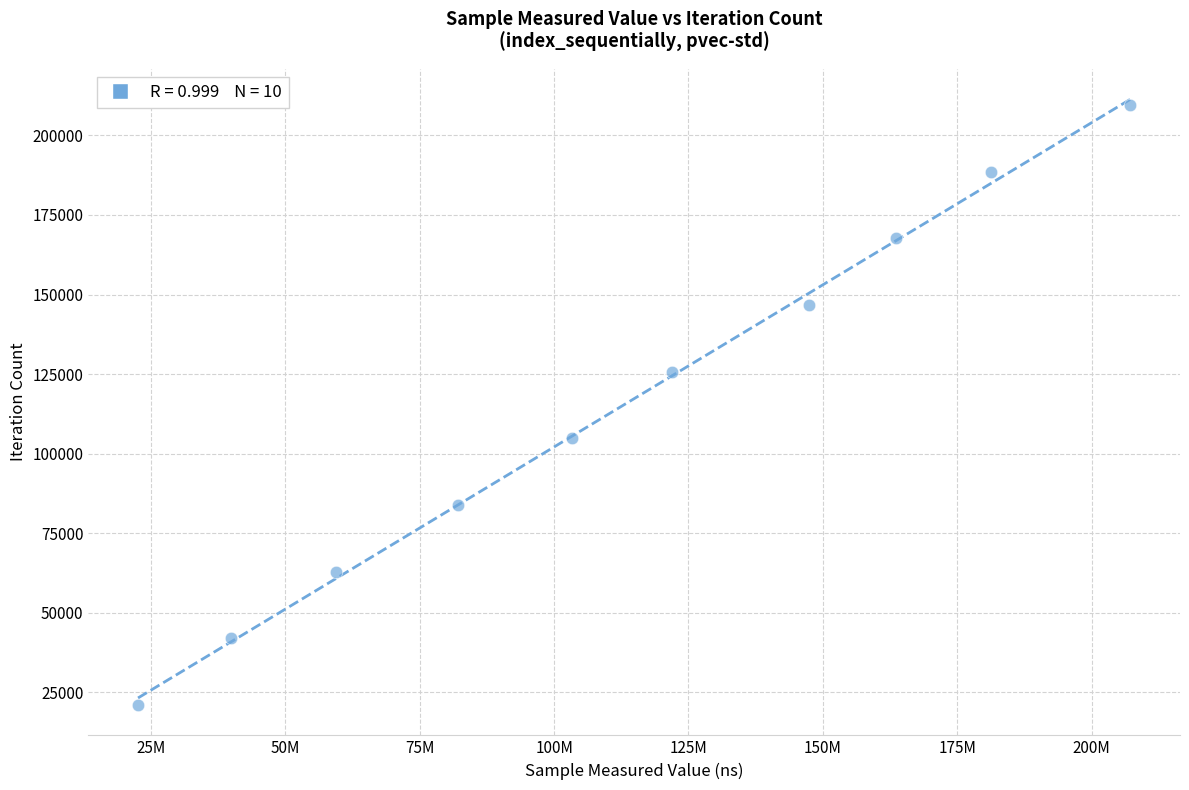

What is the range of Y values (max minus min)?

188577